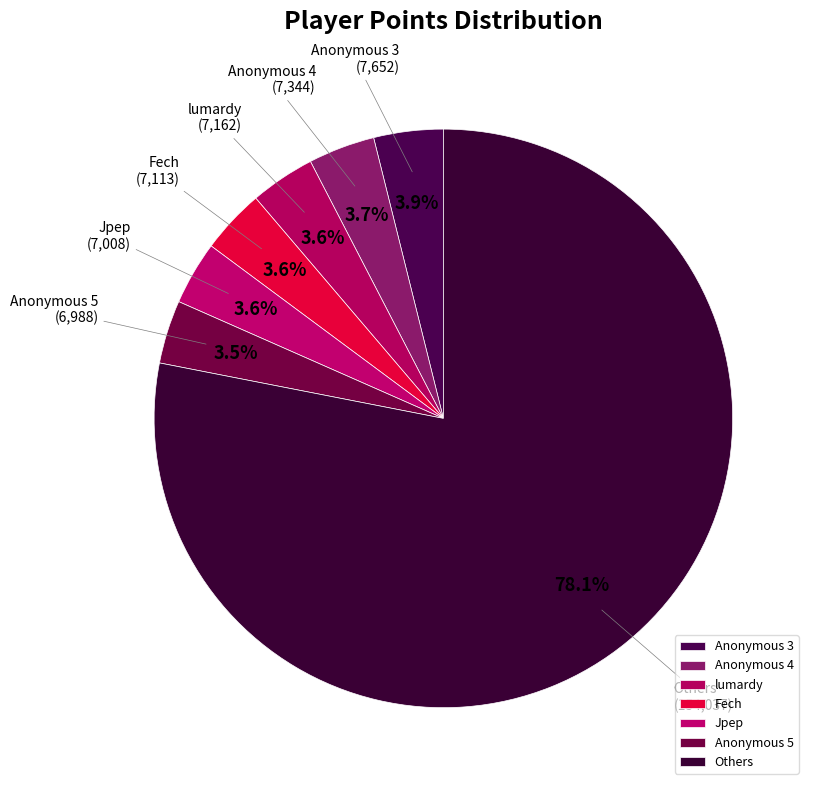

Approximately how many times larger is the value at Anonymous 3 compared to Anonymous 5?

1.1